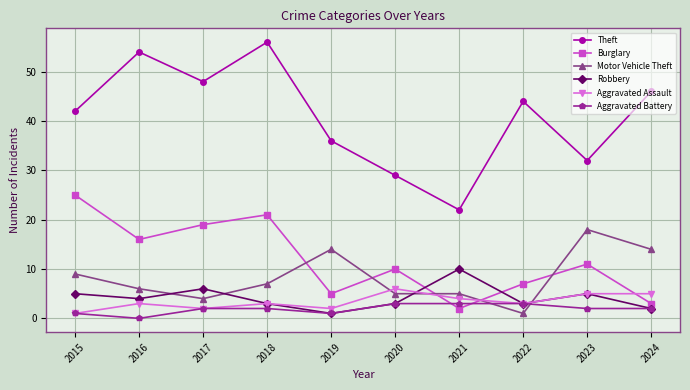

At 2016, list the series in order from smallest to largest.

Aggravated Battery, Aggravated Assault, Robbery, Motor Vehicle Theft, Burglary, Theft